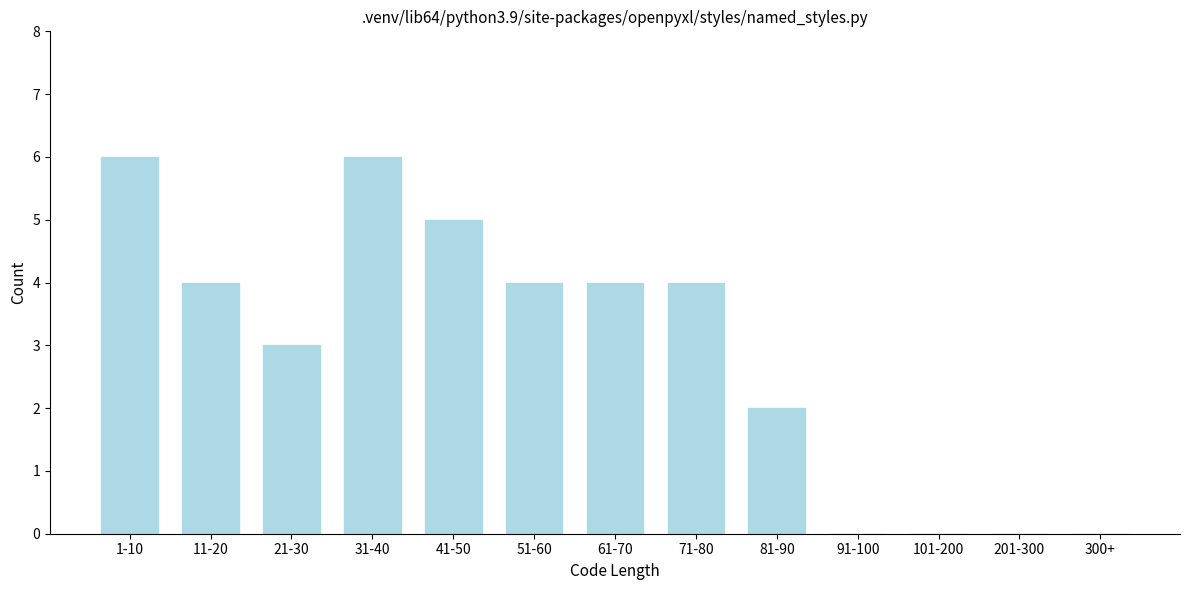

Reading left to right, transcribe all the data shown in this chart.

1-10=6	11-20=4	21-30=3	31-40=6	41-50=5	51-60=4	61-70=4	71-80=4	81-90=2	91-100=0	101-200=0	201-300=0	300+=0